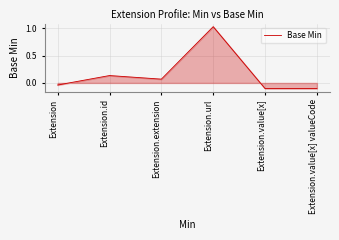

How many interior local peaks (higher than both neighbors) does the data have?

2